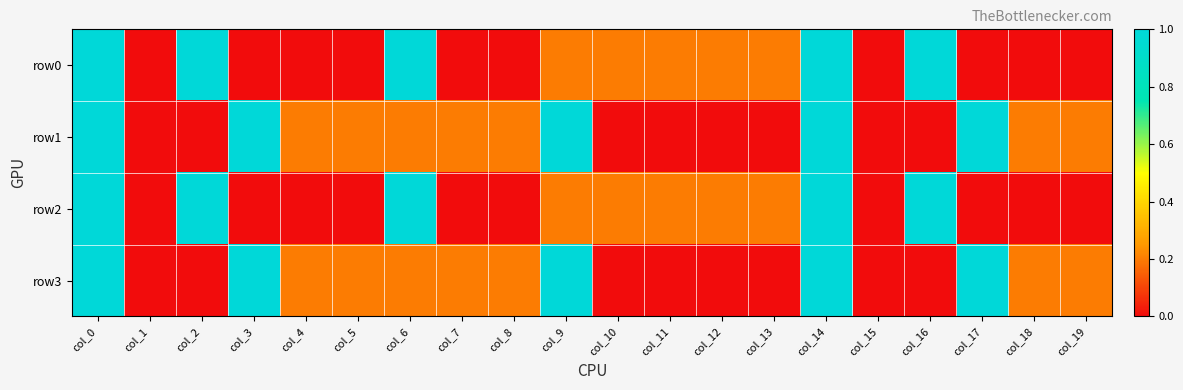

Reading left to right, transcribe all the data shown in this chart.

row0: col_0=1.0	col_1=0.0	col_2=1.0	col_3=0.0	col_4=0.0	col_5=0.0	col_6=1.0	col_7=0.0	col_8=0.0	col_9=0.2	col_10=0.2	col_11=0.2	col_12=0.2	col_13=0.2	col_14=1.0	col_15=0.0	col_16=1.0	col_17=0.0	col_18=0.0	col_19=0.0
row1: col_0=1.0	col_1=0.0	col_2=0.0	col_3=1.0	col_4=0.2	col_5=0.2	col_6=0.2	col_7=0.2	col_8=0.2	col_9=1.0	col_10=0.0	col_11=0.0	col_12=0.0	col_13=0.0	col_14=1.0	col_15=0.0	col_16=0.0	col_17=1.0	col_18=0.2	col_19=0.2
row2: col_0=1.0	col_1=0.0	col_2=1.0	col_3=0.0	col_4=0.0	col_5=0.0	col_6=1.0	col_7=0.0	col_8=0.0	col_9=0.2	col_10=0.2	col_11=0.2	col_12=0.2	col_13=0.2	col_14=1.0	col_15=0.0	col_16=1.0	col_17=0.0	col_18=0.0	col_19=0.0
row3: col_0=1.0	col_1=0.0	col_2=0.0	col_3=1.0	col_4=0.2	col_5=0.2	col_6=0.2	col_7=0.2	col_8=0.2	col_9=1.0	col_10=0.0	col_11=0.0	col_12=0.0	col_13=0.0	col_14=1.0	col_15=0.0	col_16=0.0	col_17=1.0	col_18=0.2	col_19=0.2